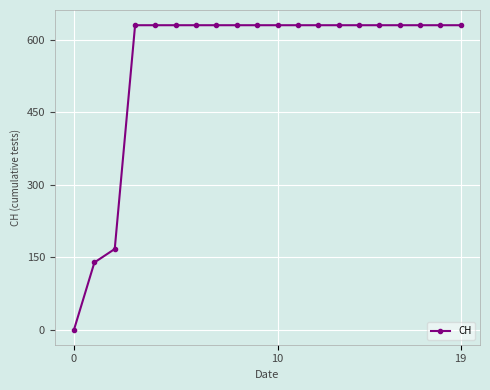

What is the difference between the maximum and minimum values?

631